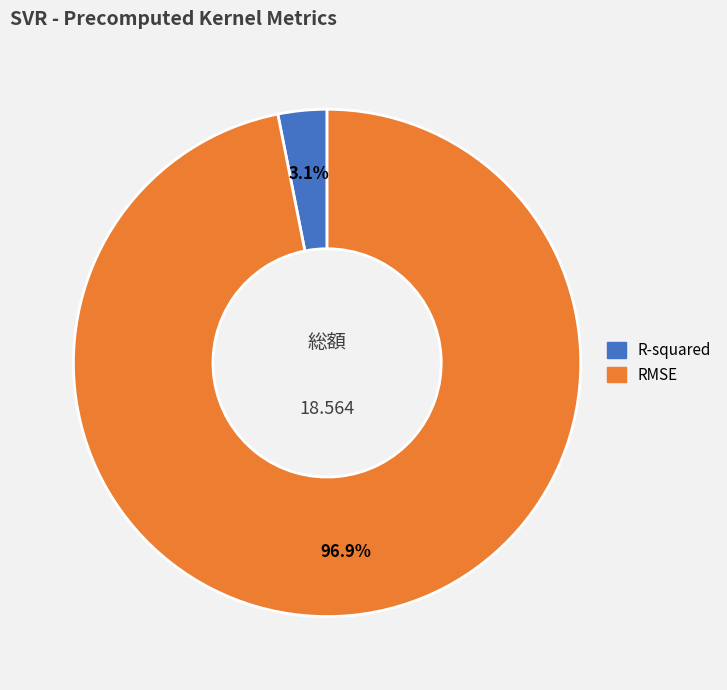

What is the smallest slice in the pie chart?

R-squared